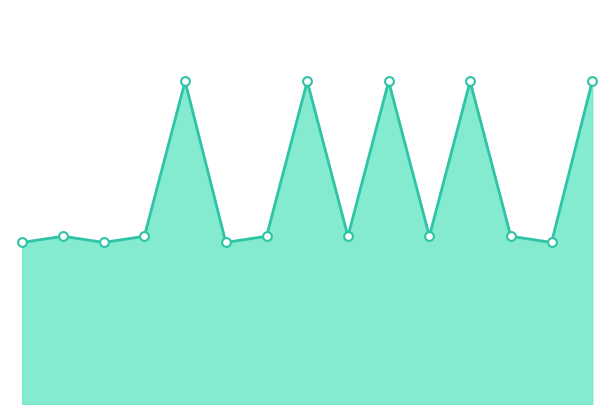

Does the chart have visible grid lines?

No